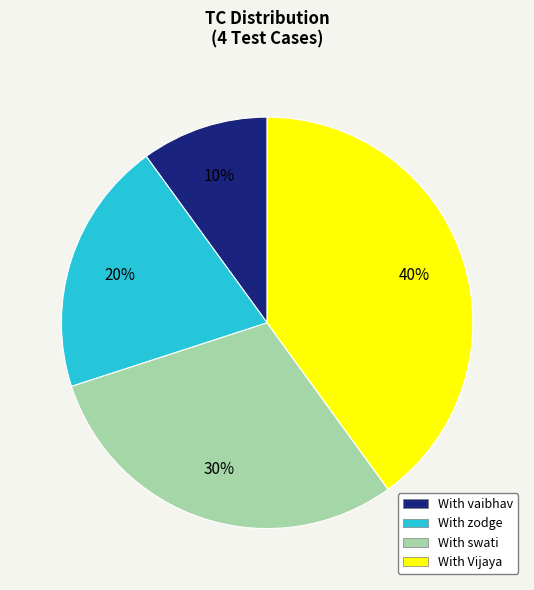

Which has a higher value, With swati or With vaibhav?

With swati